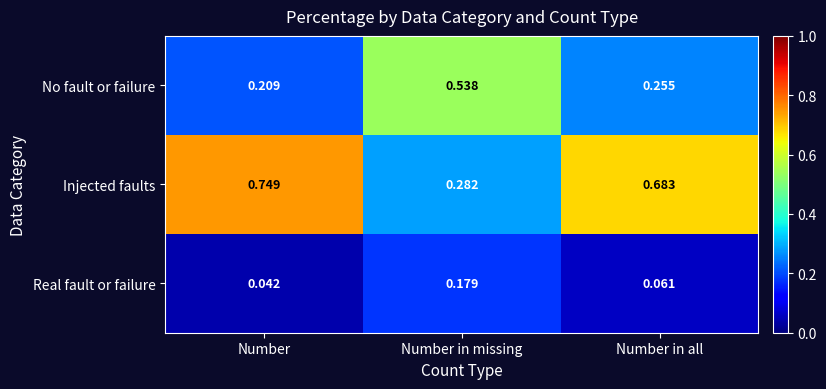

Rank the series by their average value, from highest to lowest.

Injected faults, No fault or failure, Real fault or failure